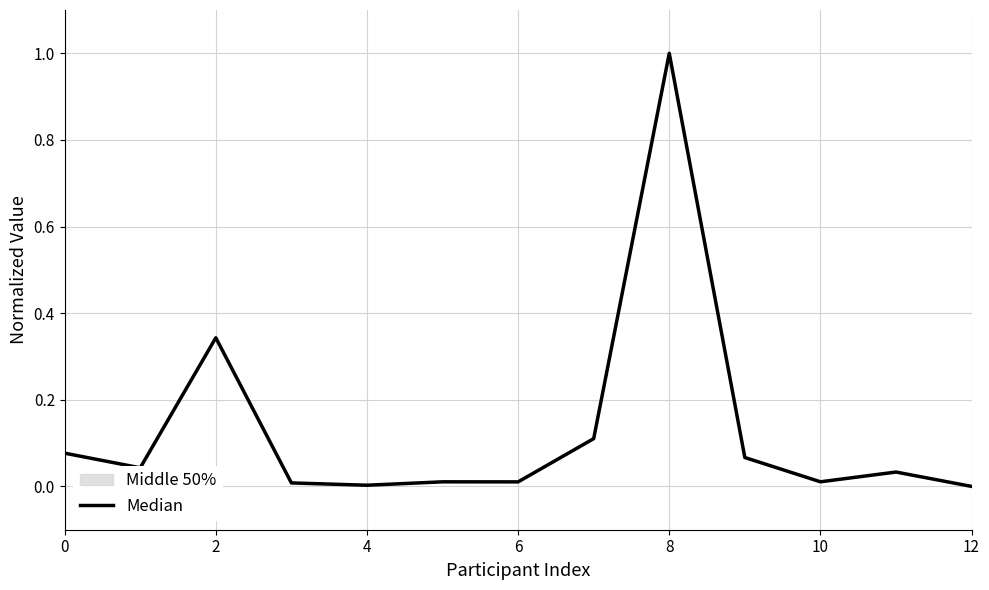

Reading right to left, what are all the values shown in this chart?

0.0	0.0	0.0	0.1	1.0	0.1	0.0	0.0	0.0	0.0	0.3	0.0	0.1